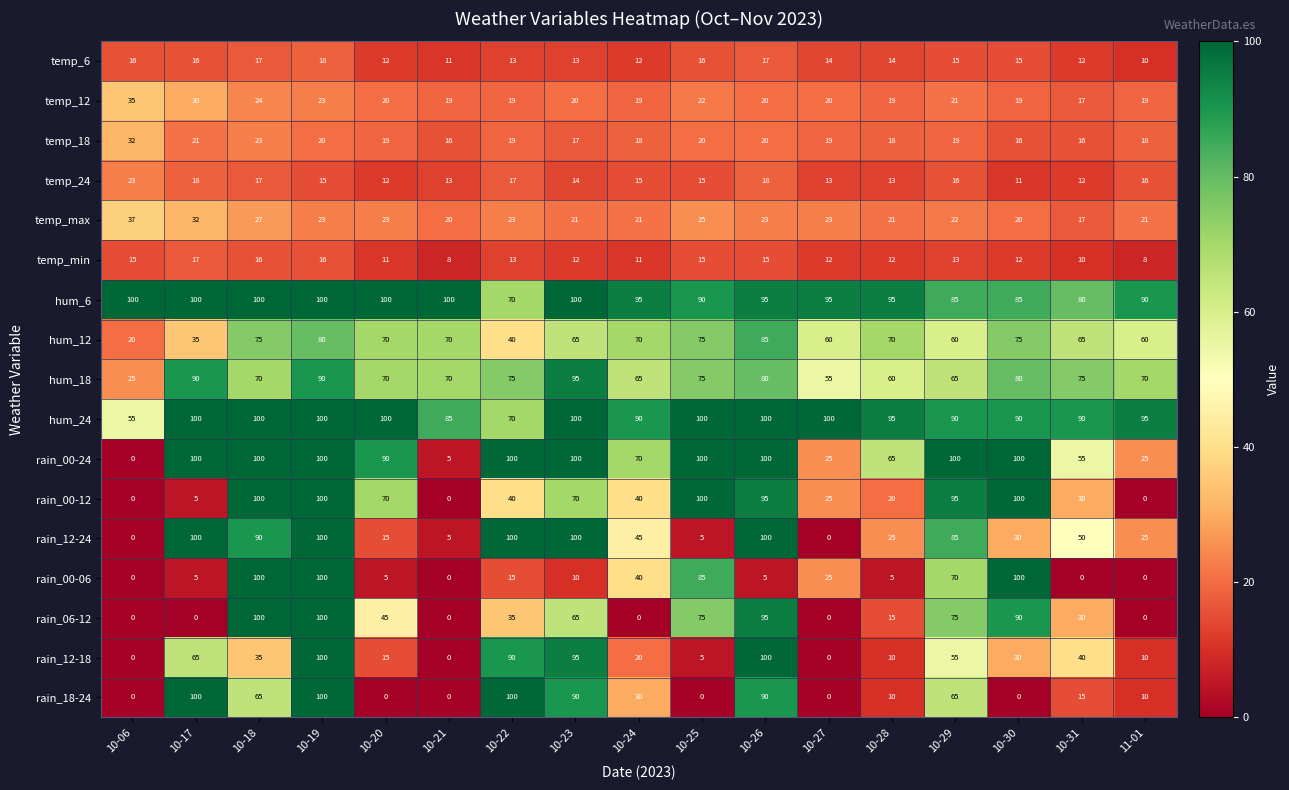

What is the total value across all series at 10-21?

422